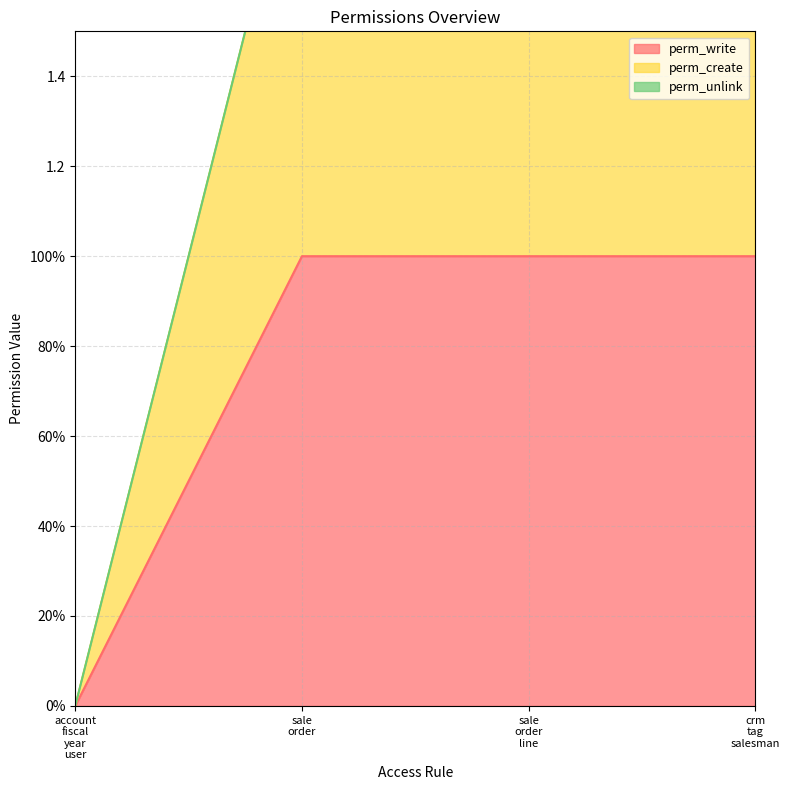

True or false: perm_create has a value of 3 at sale order.

False